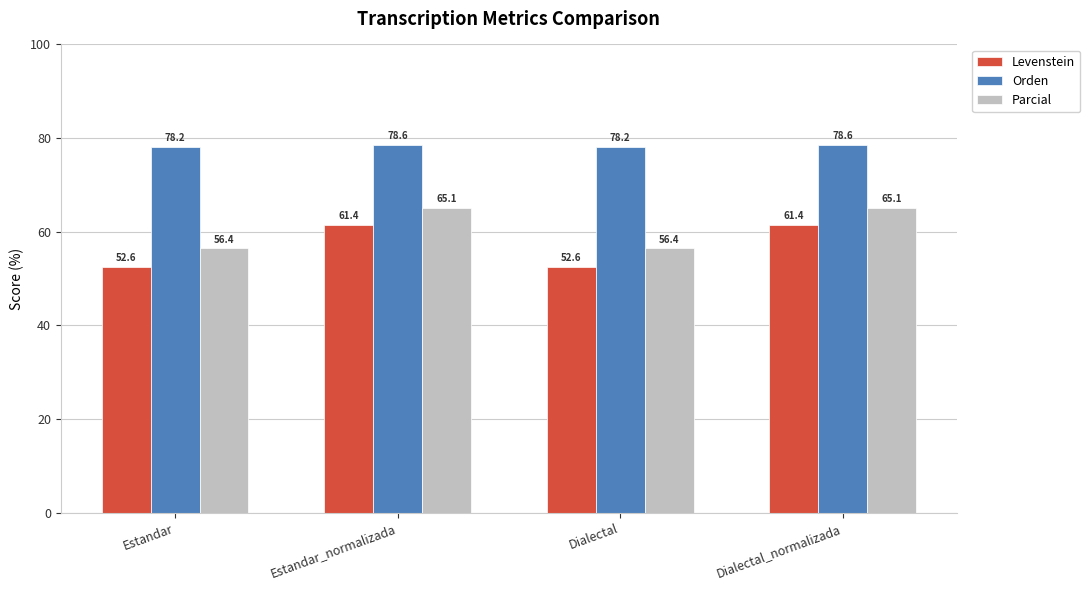

What is the highest value of the Parcial series?

65.1